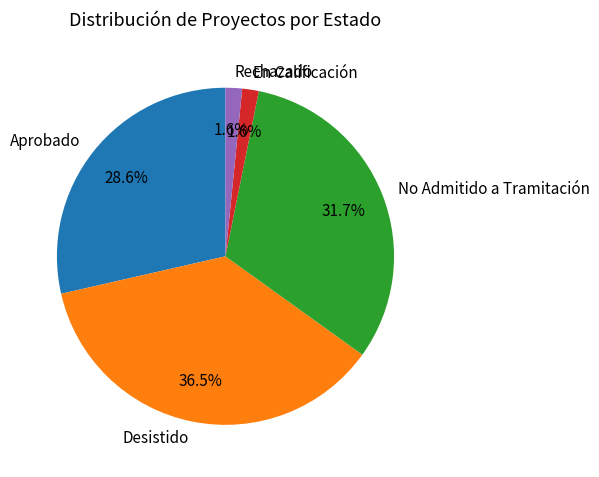

To the nearest percent, what is the difference between the largest and smallest slice percentages?

35%